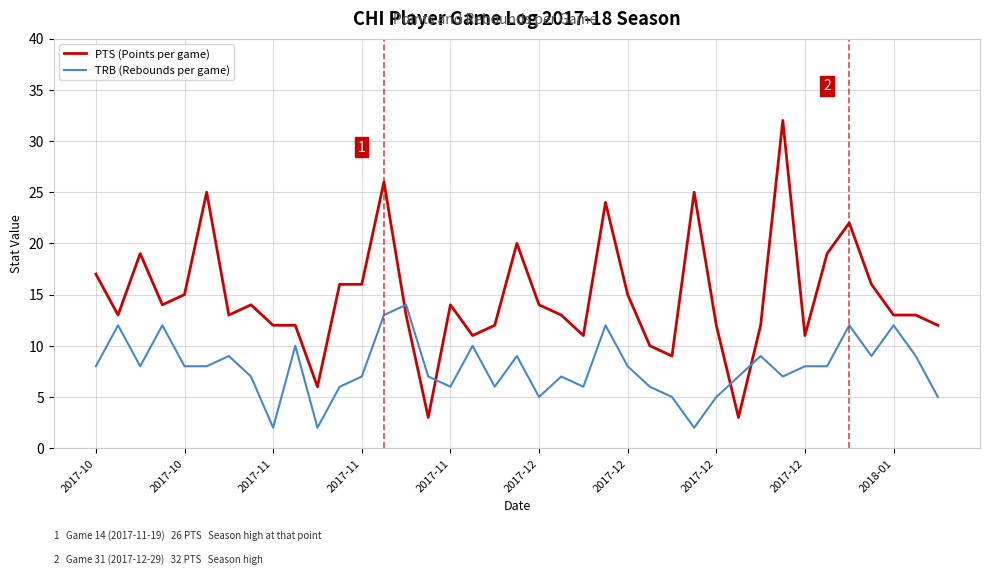

Which series has the largest total across all categories?

PTS (Points per game)